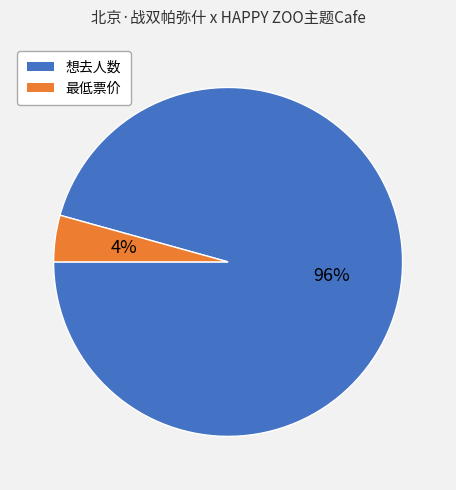

To the nearest percent, what is the combined percentage of 最低票价 and 想去人数?

100%